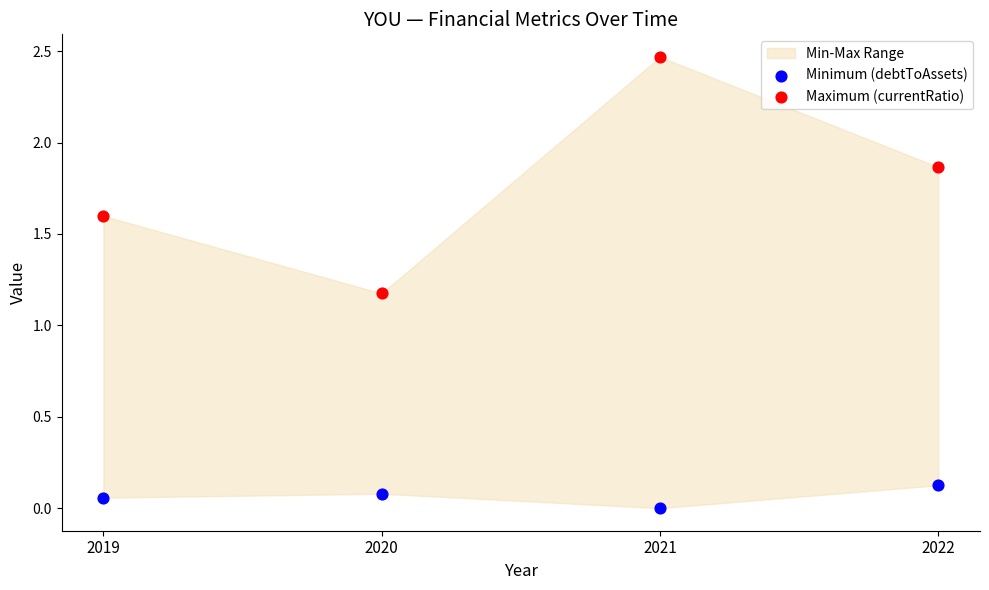

Across all data points, what is the average Y value?

0.9